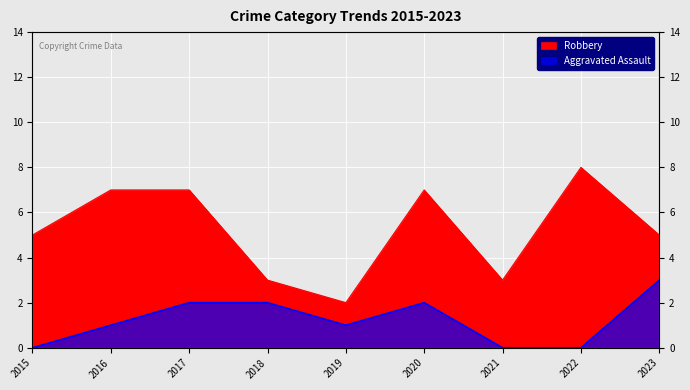

Rank the series by their average value, from lowest to highest.

Aggravated Assault, Robbery